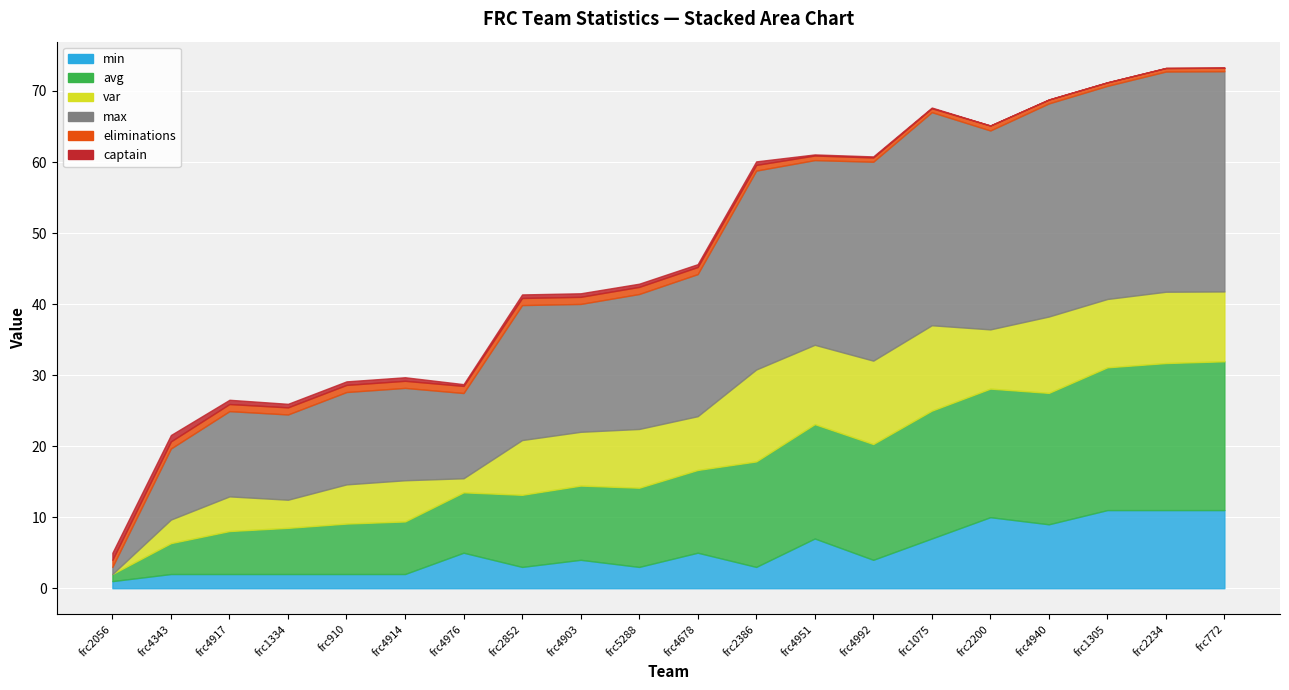

Between frc4343 and frc5288, which is larger?

frc5288